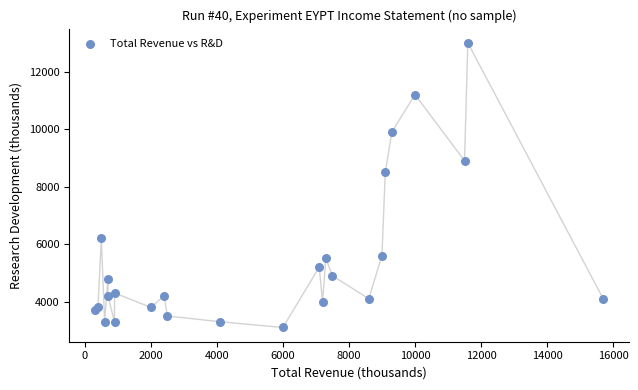

What Y value in the scatter plot is closest to 8050?

8500